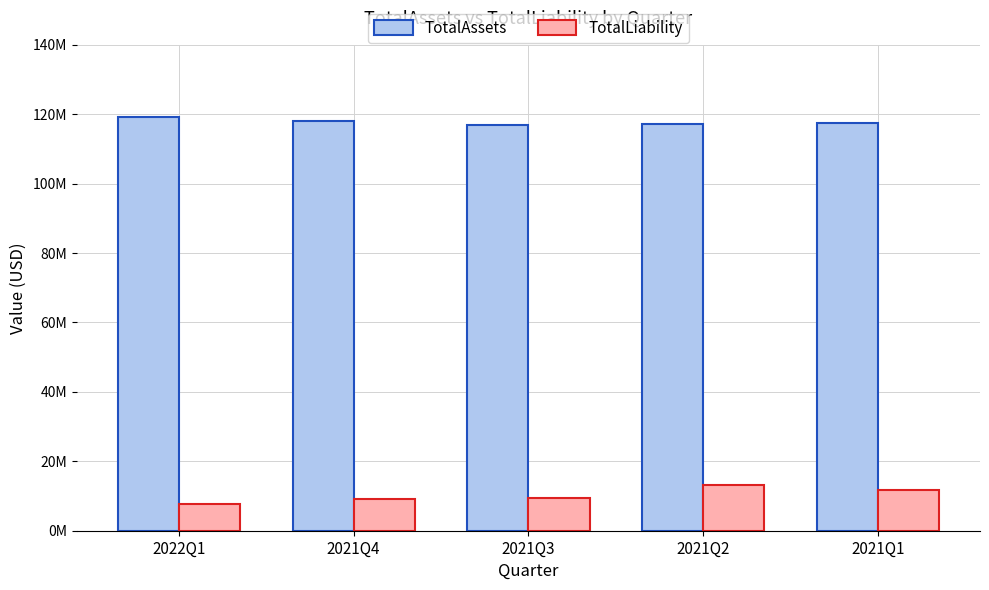

The value of TotalAssets at 2022Q1 is 119245695. True or false?

True